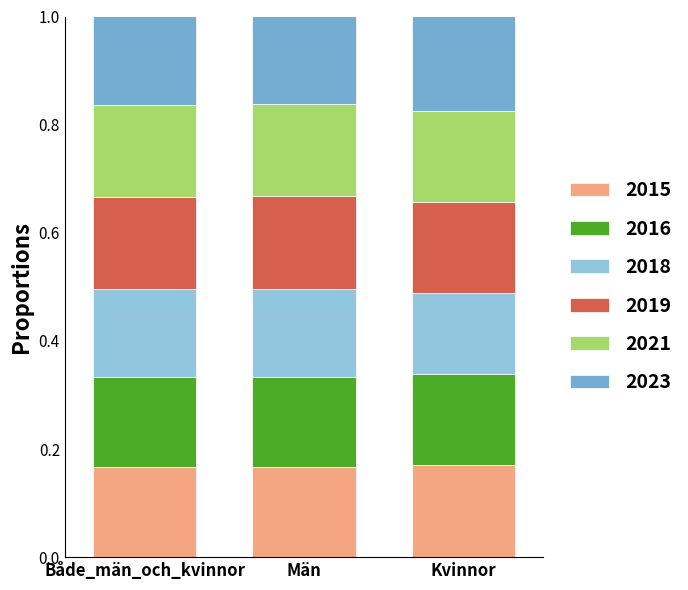

What is the sum of the 2015 values at Kvinnor and Män?

0.3